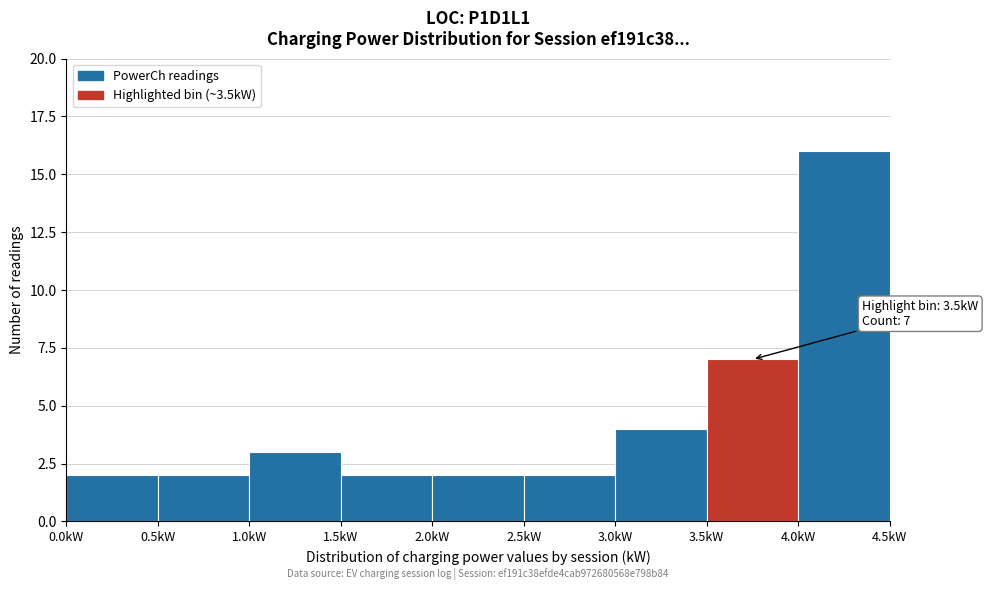

Over which range of the x-axis is the bar tallest?

4.0 to 4.5